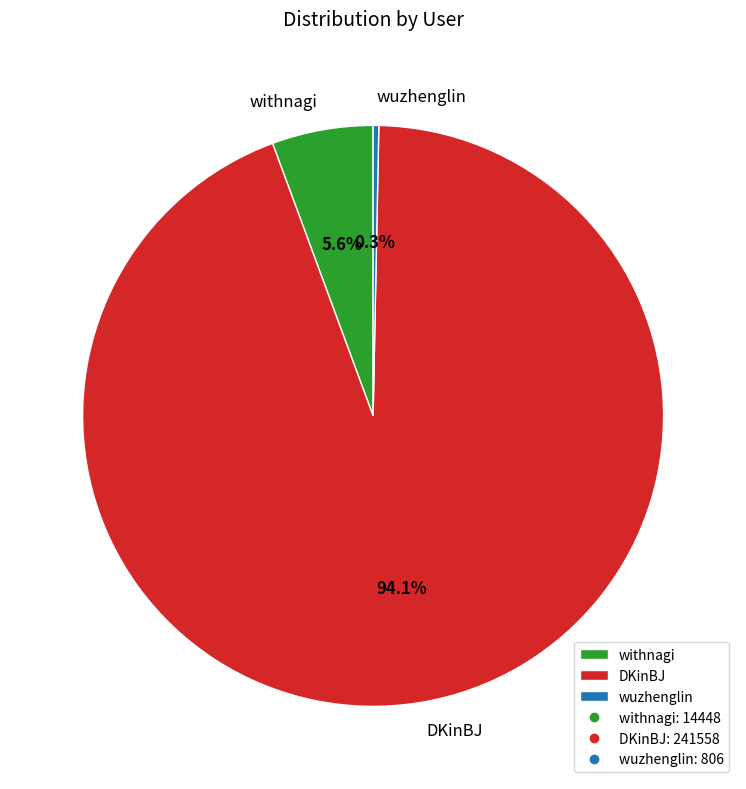

Is the sum of wuzhenglin and DKinBJ greater than half?

Yes